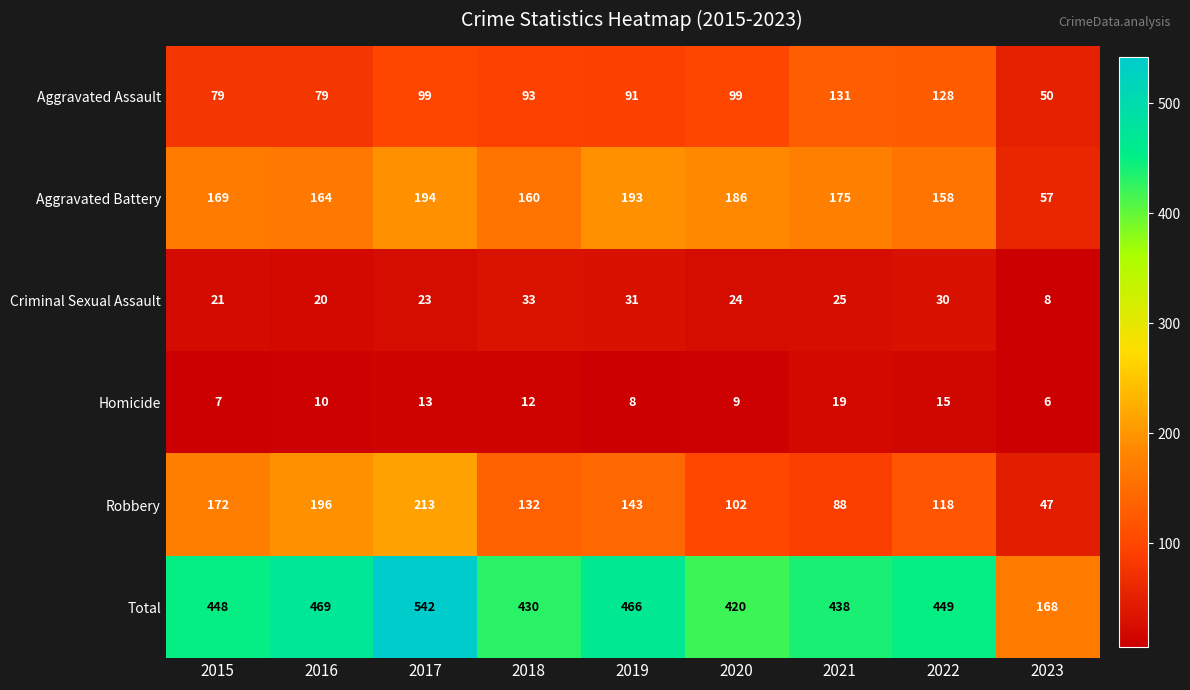

Which series has the largest range (max minus min)?

Total